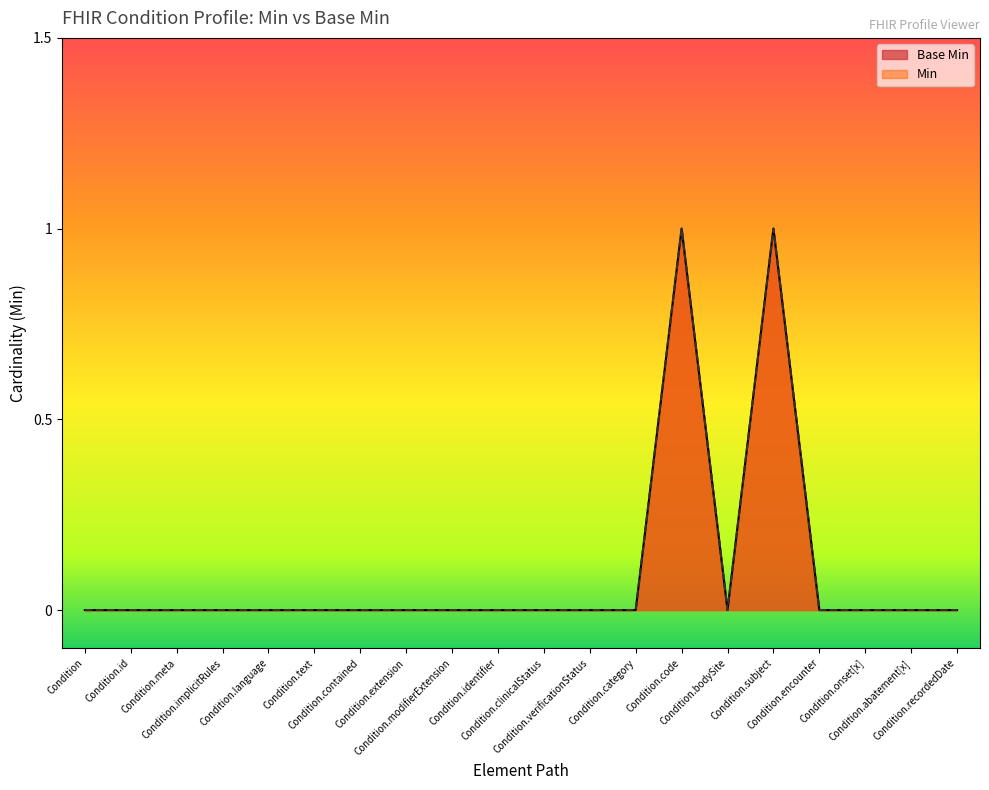

At how many categories does at least one series exceed 0?

2